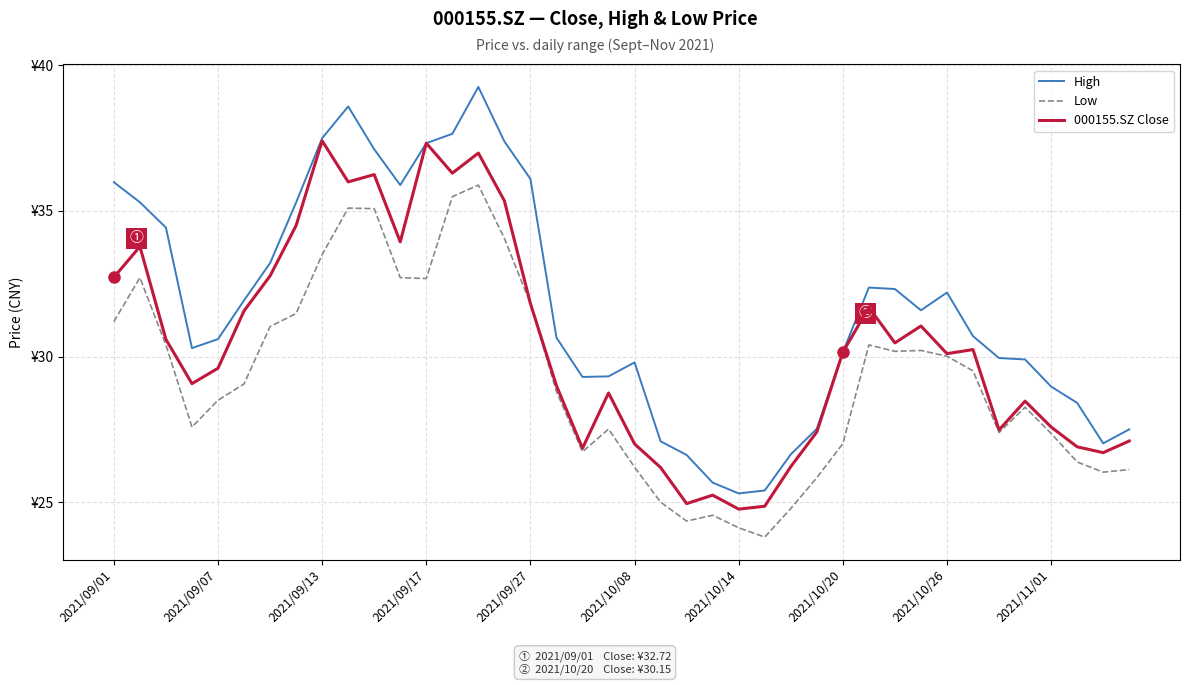

What are all the series names shown in the legend?

High, Low, 000155.SZ Close